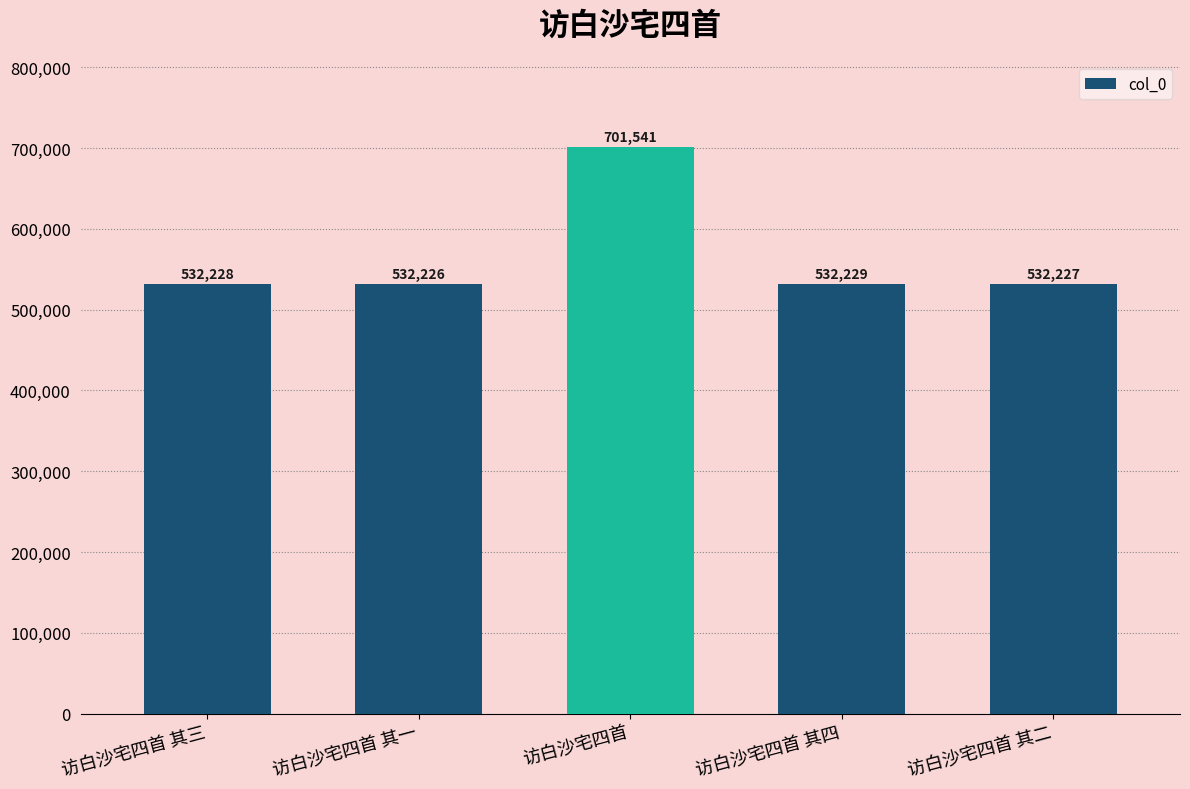

What is the approximate value at 访白沙宅四首 其二?

532227